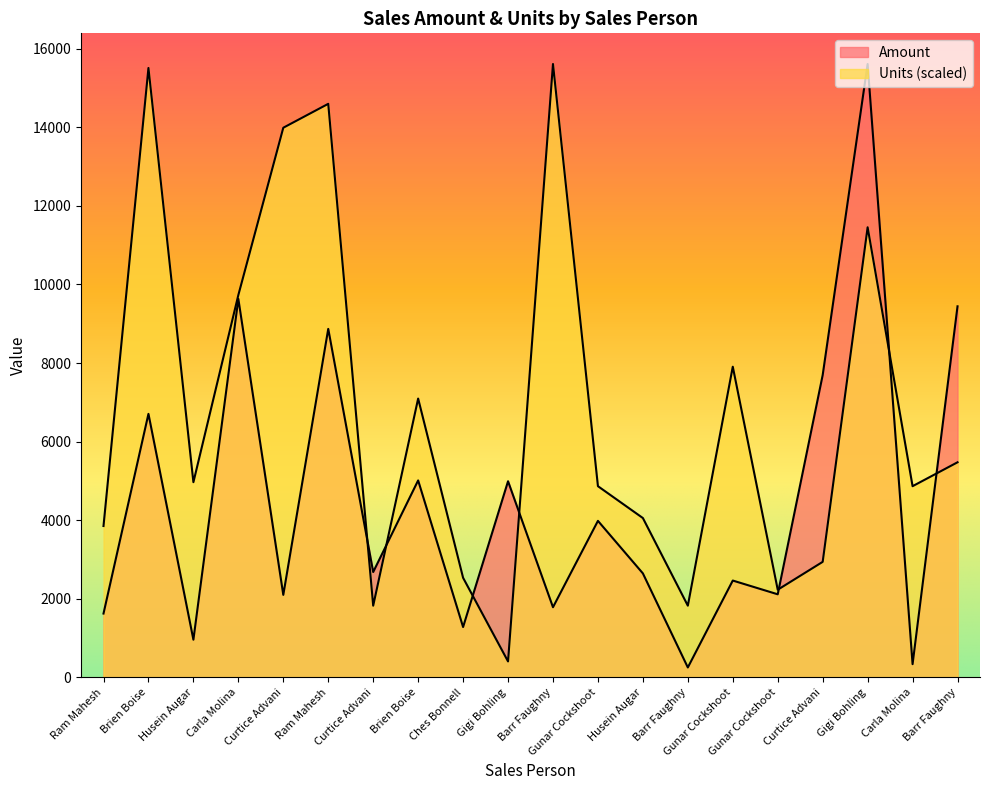

At which category is the sum across all series the highest?

Gigi Bohling